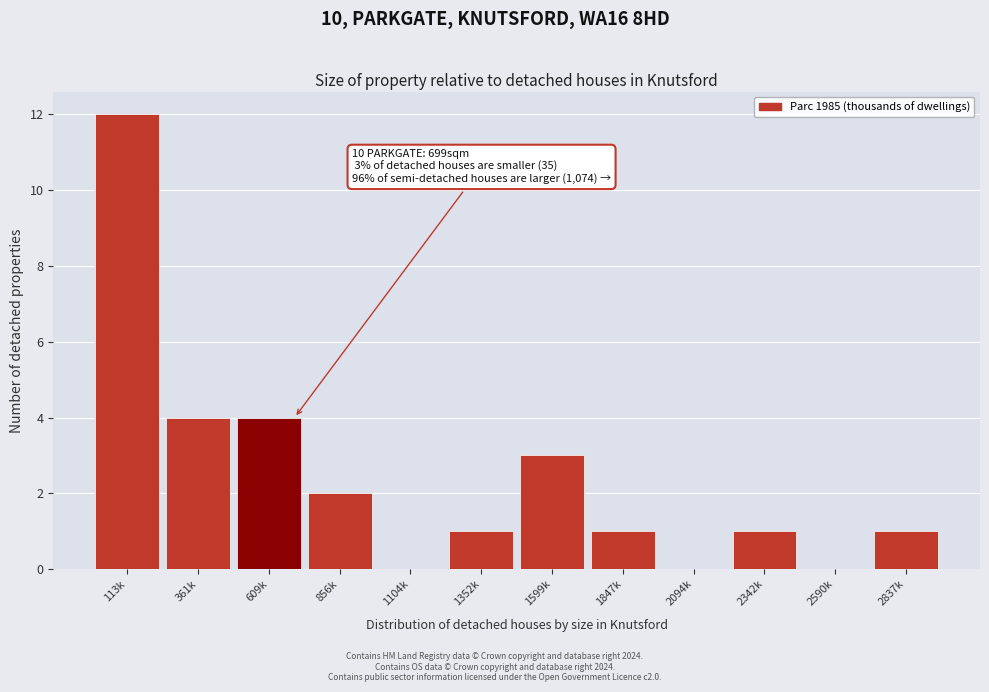

Reading left to right, what are all the values shown in this chart?

113k=12	361k=4	609k=4	856k=2	1104k=0	1352k=1	1599k=3	1847k=1	2094k=0	2342k=1	2590k=0	2837k=1